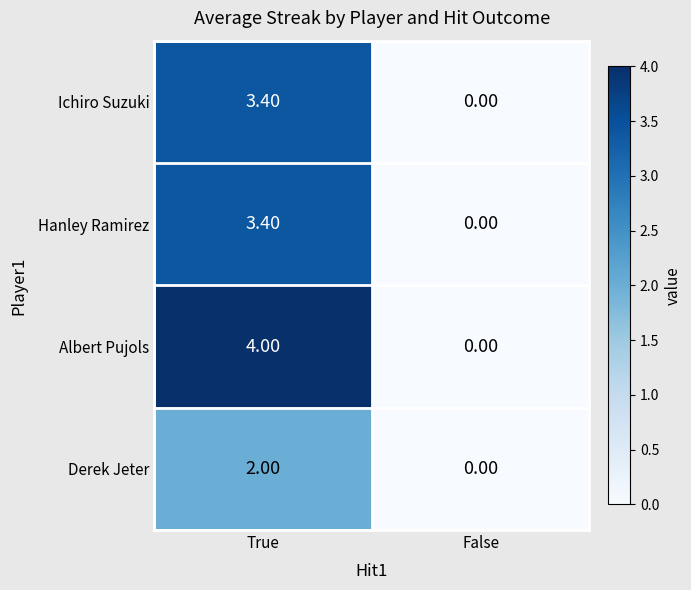

Count the number of categories in the chart.

2